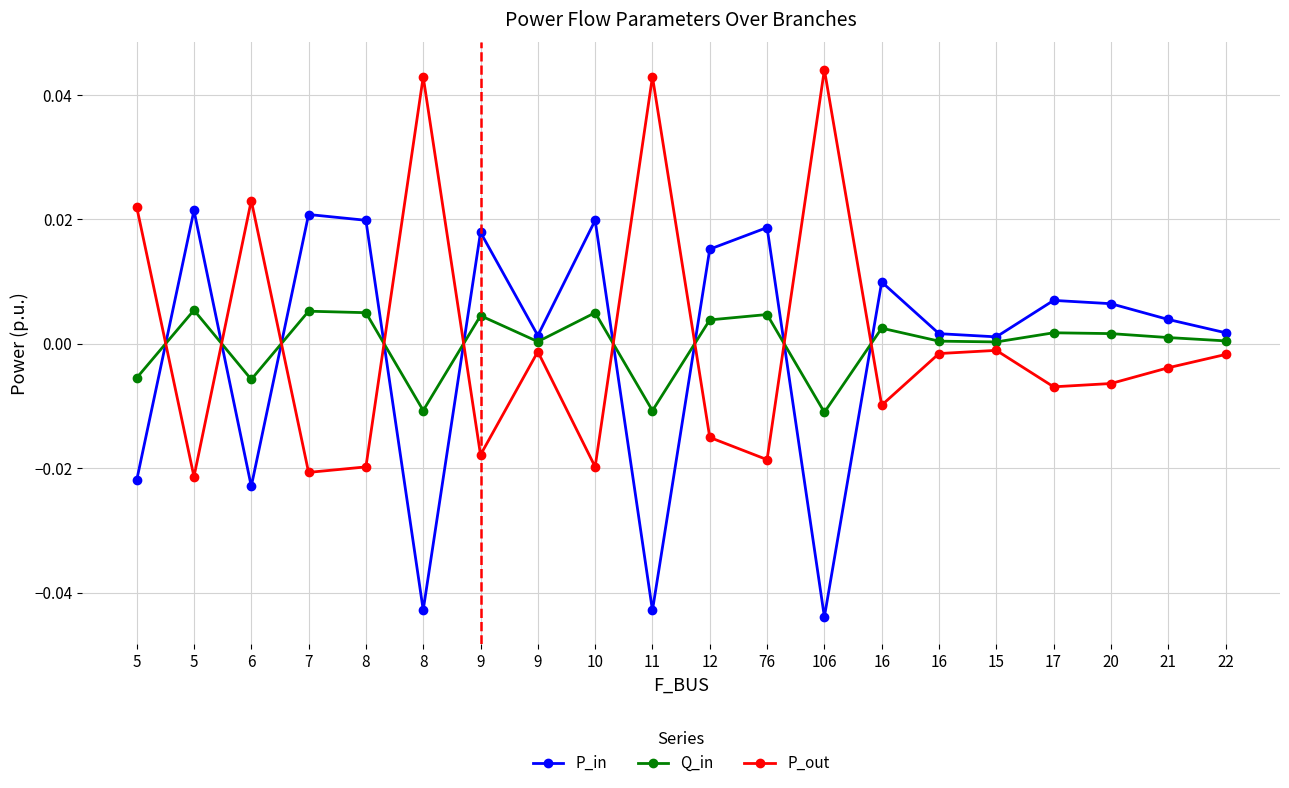

What are all the series names shown in the legend?

P_in, Q_in, P_out